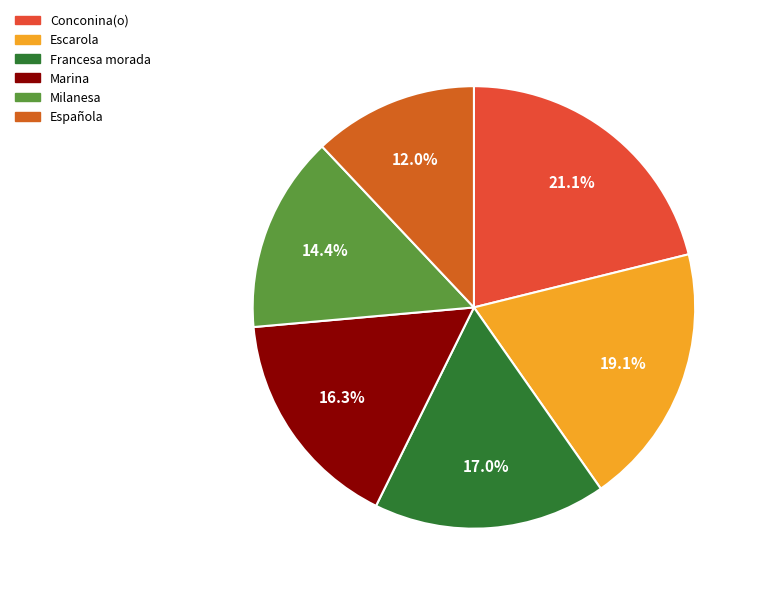

Count the number of slices in the pie.

6